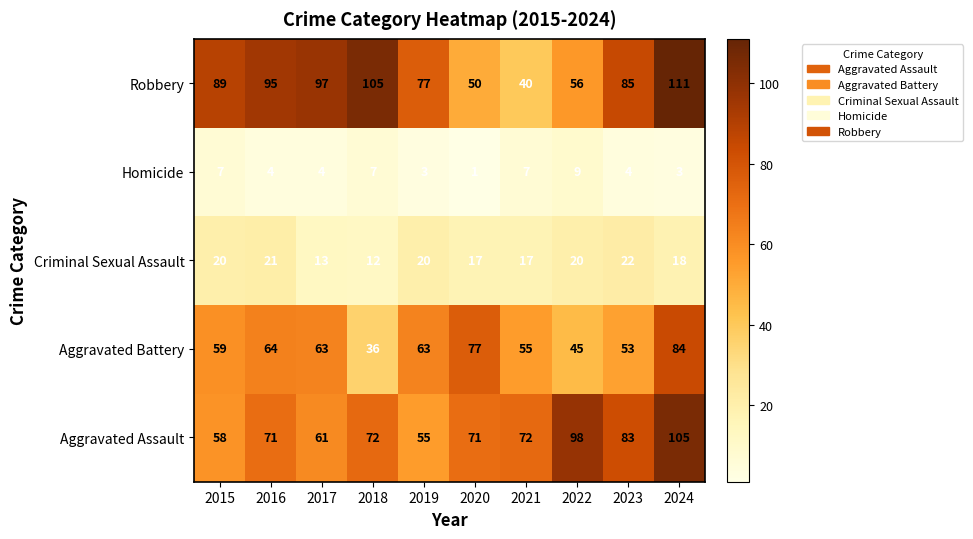

The Robbery series shows 12 at 2022. True or false?

False